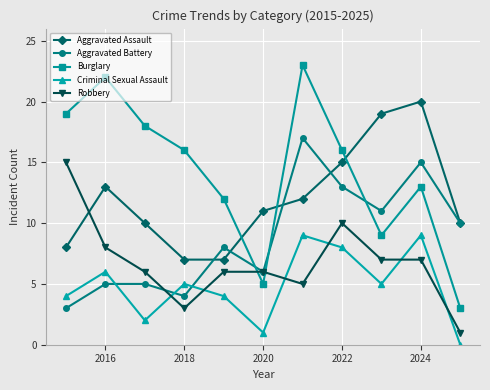

In Criminal Sexual Assault, how many points are higher than both neighbors (excluding endpoints)?

4